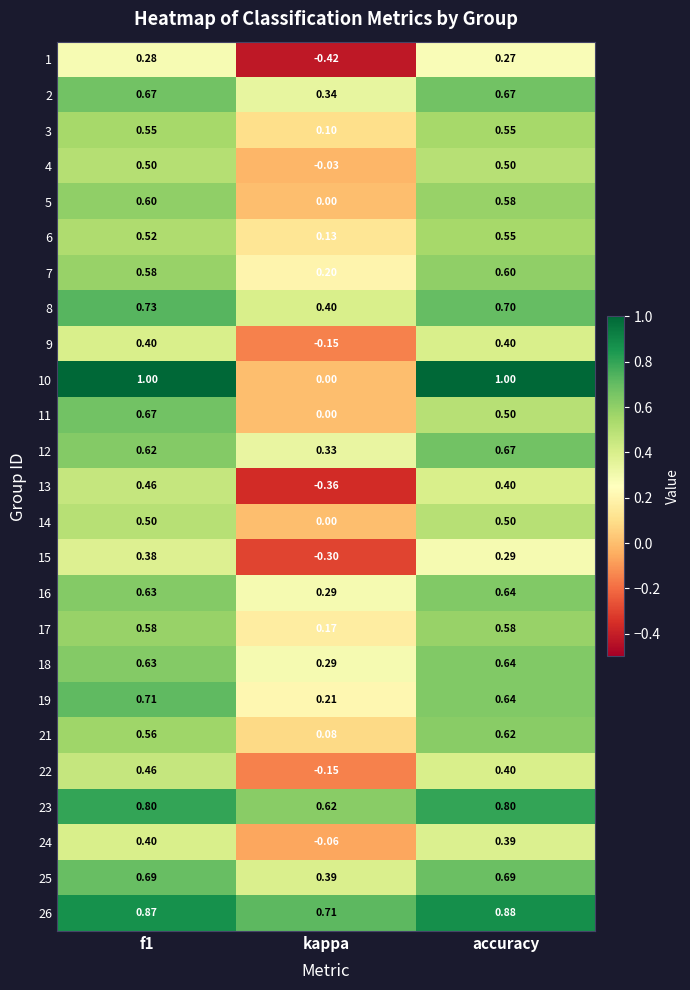

At which category does the chart reach its minimum across all series?

kappa